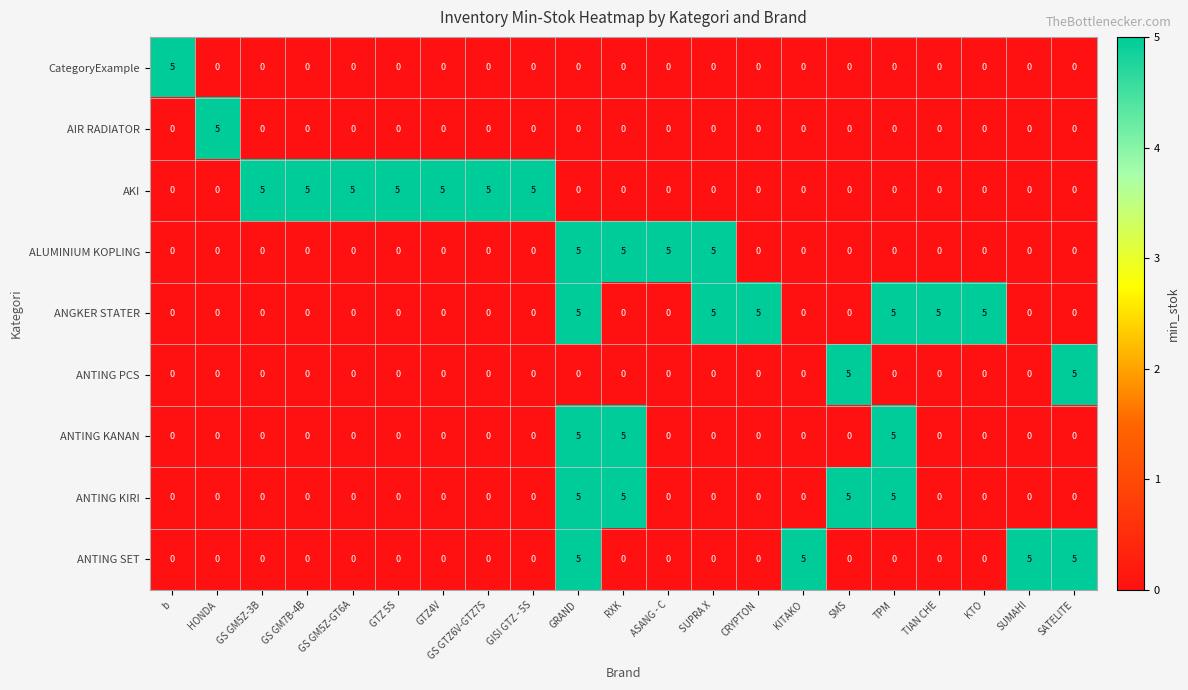

How many AKI values are between 0 and 5?

21